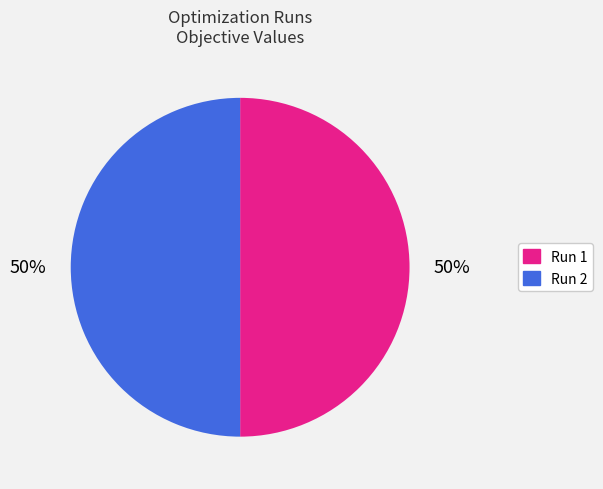

The Run 1 slice represents 60% of the pie. True or false?

False